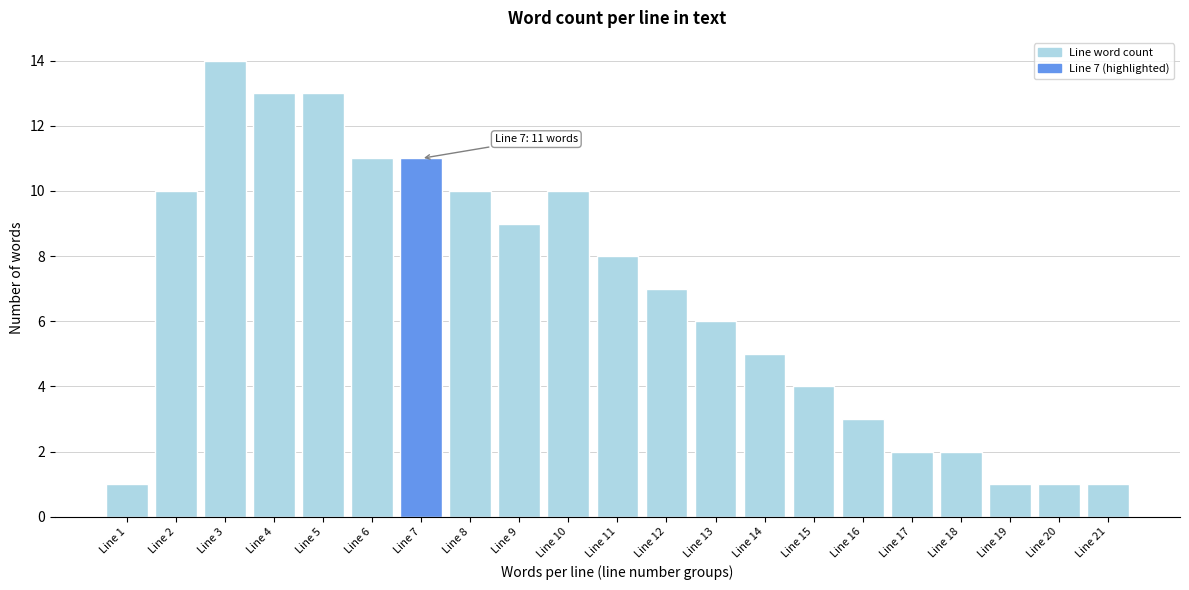

Reading left to right, list all the values displayed in this chart.

Line 1=1	Line 2=10	Line 3=14	Line 4=13	Line 5=13	Line 6=11	Line 7=11	Line 8=10	Line 9=9	Line 10=10	Line 11=8	Line 12=7	Line 13=6	Line 14=5	Line 15=4	Line 16=3	Line 17=2	Line 18=2	Line 19=1	Line 20=1	Line 21=1